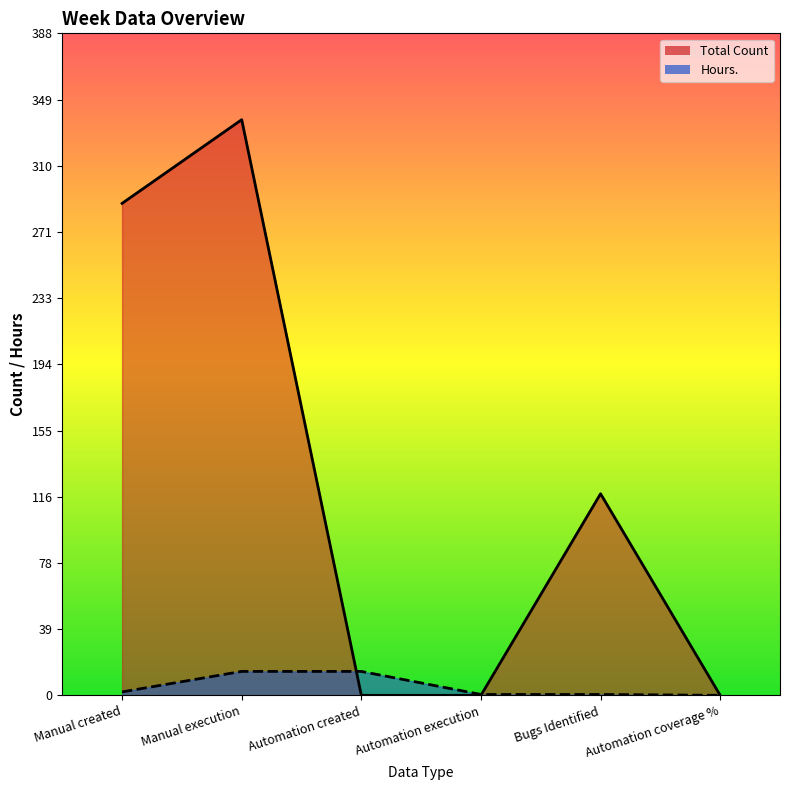

Where do Total Count and Hours. first cross each other?

Manual execution and Automation created